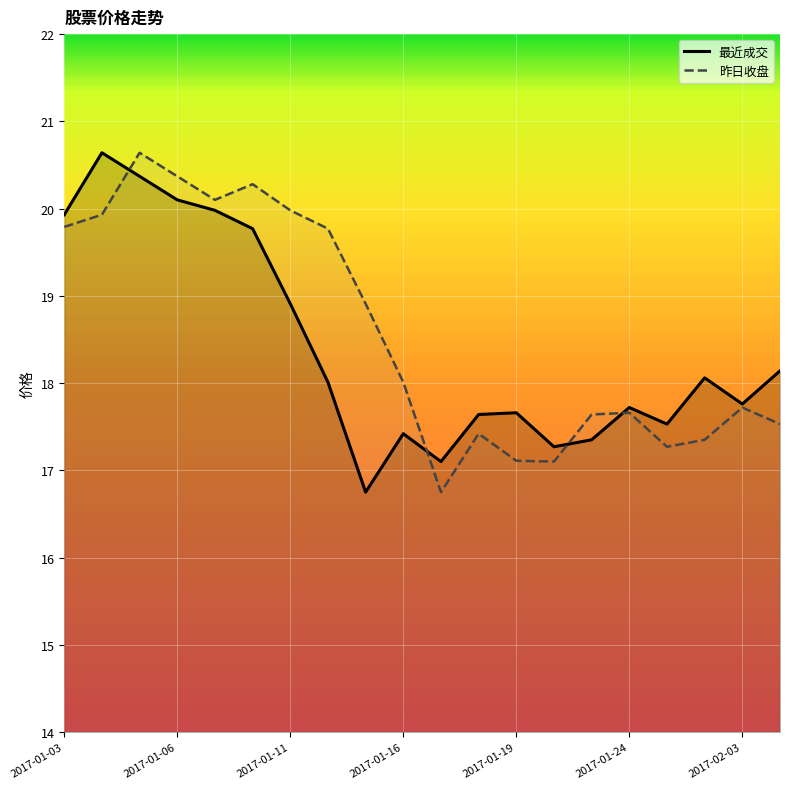

Which series has the widest spread of values?

最近成交